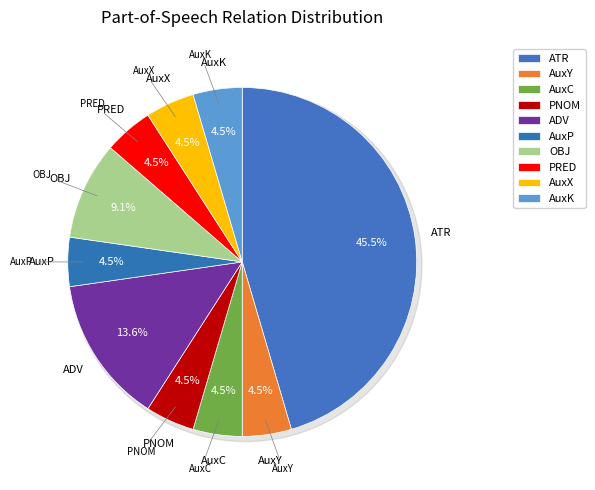

Count the number of slices in the pie.

10